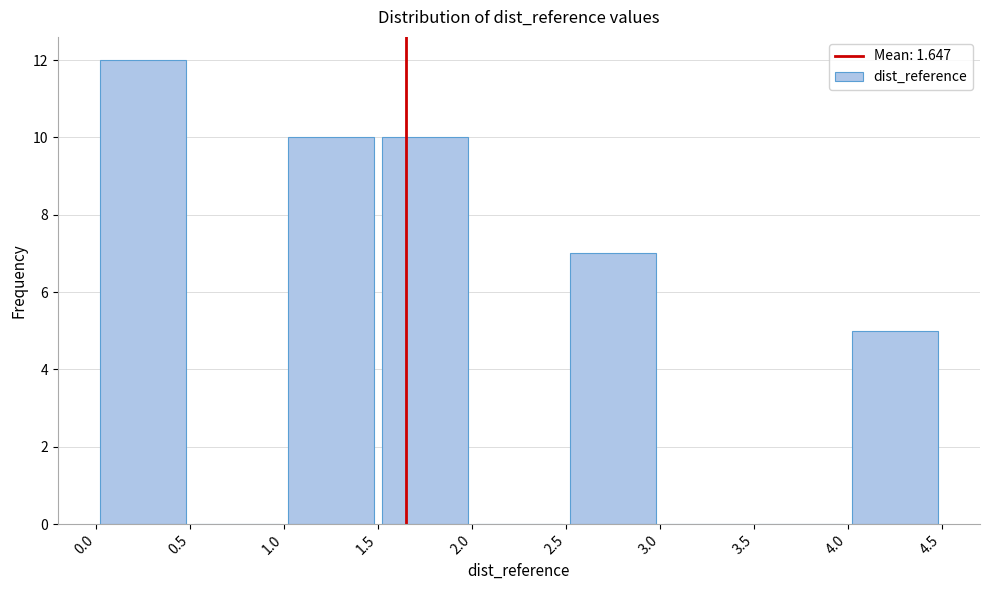

Over which range of the x-axis is the bar tallest?

0.0 to 0.5